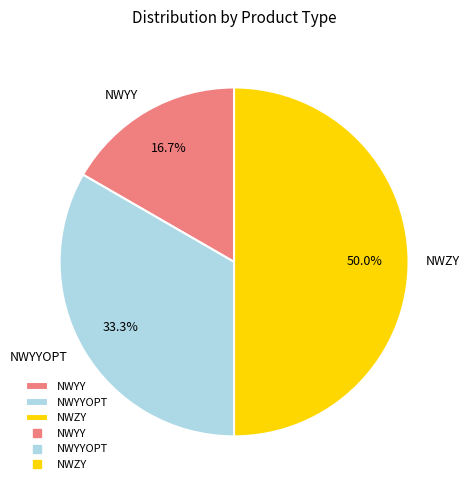

What percentage do NWZY and NWYY together represent?

66.7%